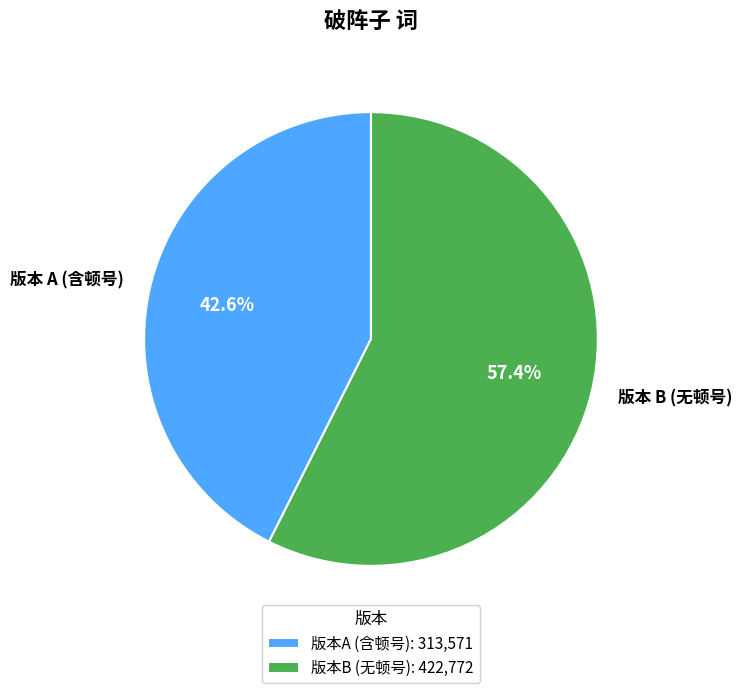

How many slices are in this pie chart?

2